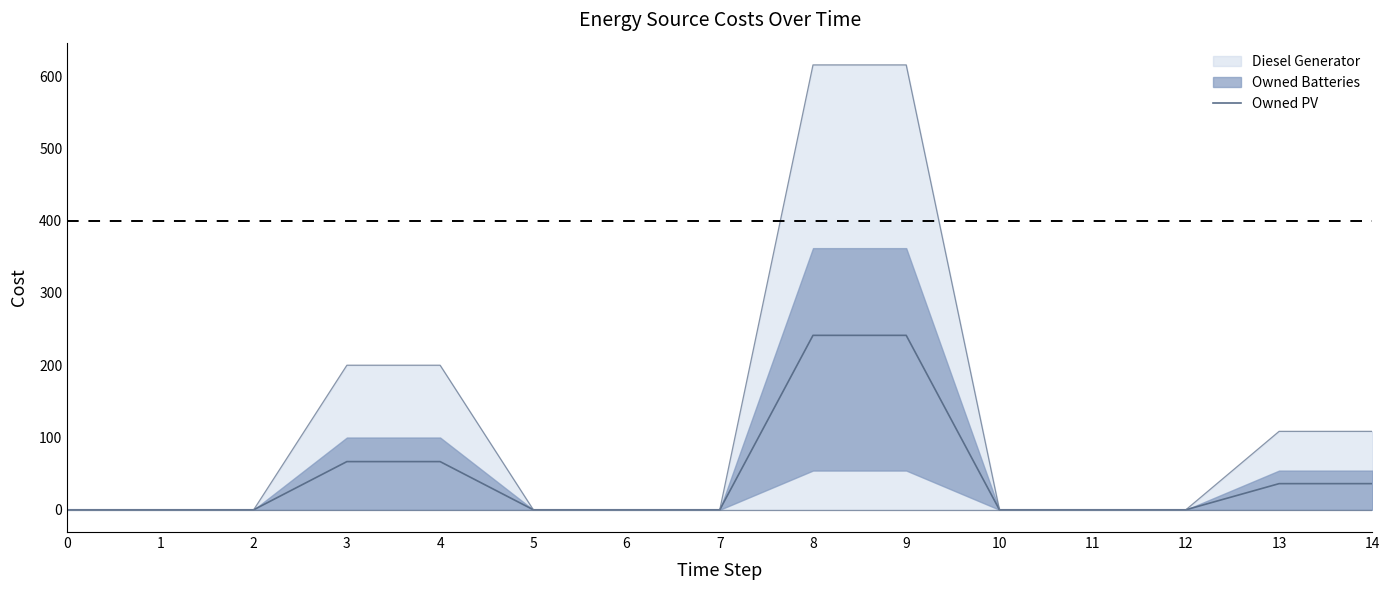

Count the number of categories in the chart.

15